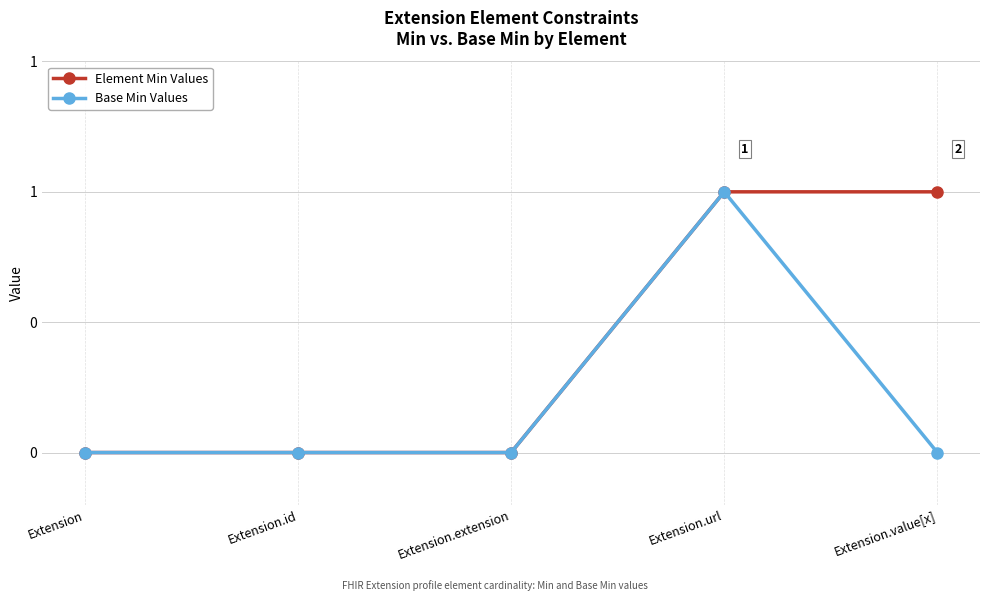

Reading left to right, extract all data points from this chart.

Element Min Values: Extension=0	Extension.id=0	Extension.extension=0	Extension.url=1	Extension.value[x]=1
Base Min Values: Extension=0	Extension.id=0	Extension.extension=0	Extension.url=1	Extension.value[x]=0